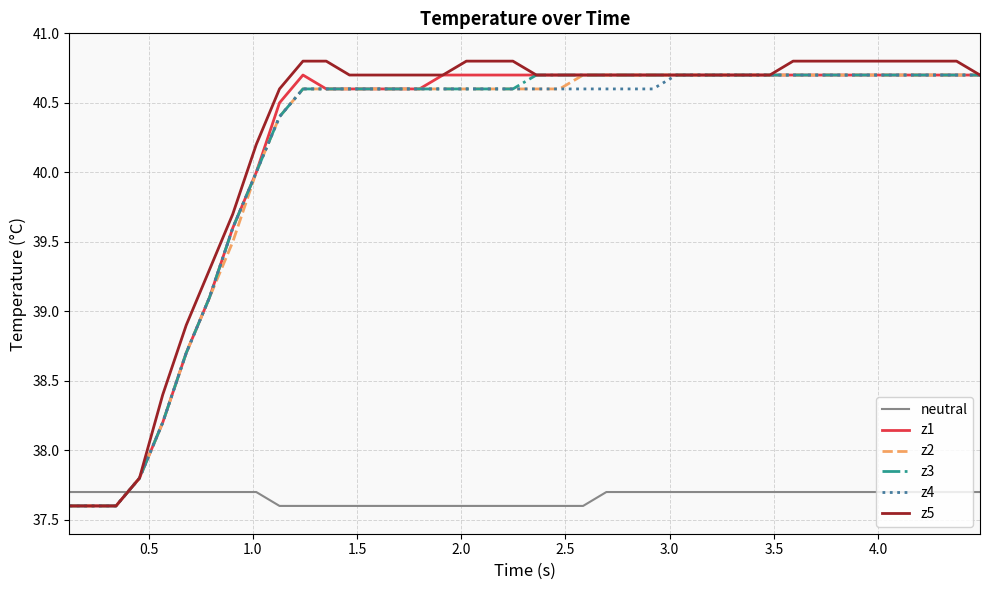

How many lines are shown in the chart?

6